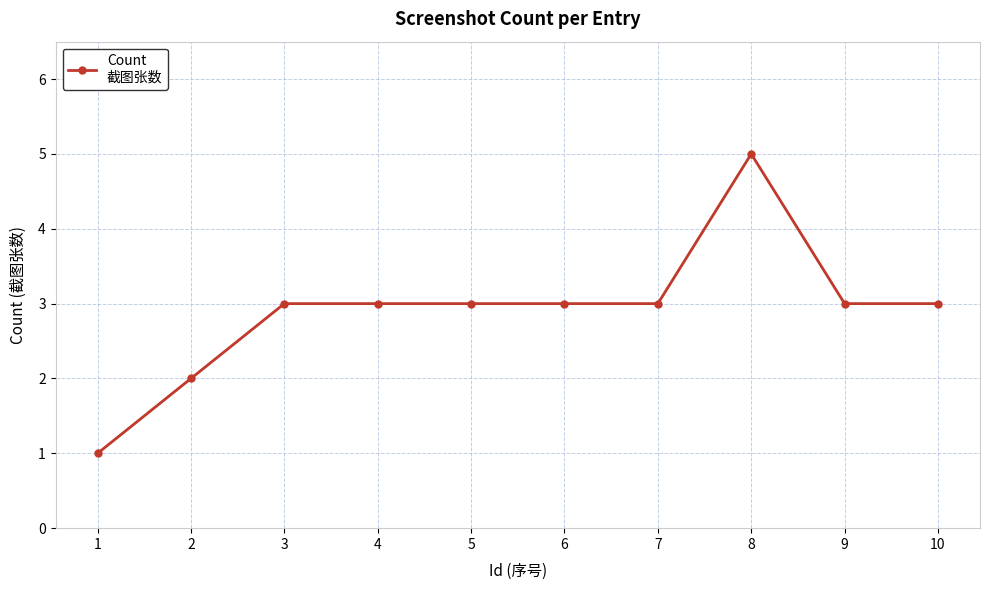

How many lines are shown in the chart?

1